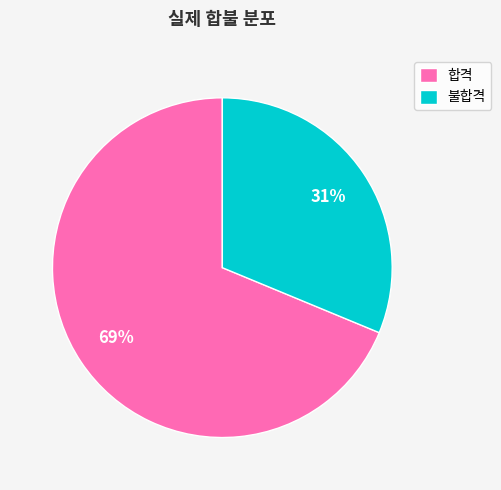

True or false: 불합격 accounts for 31% of the total.

True